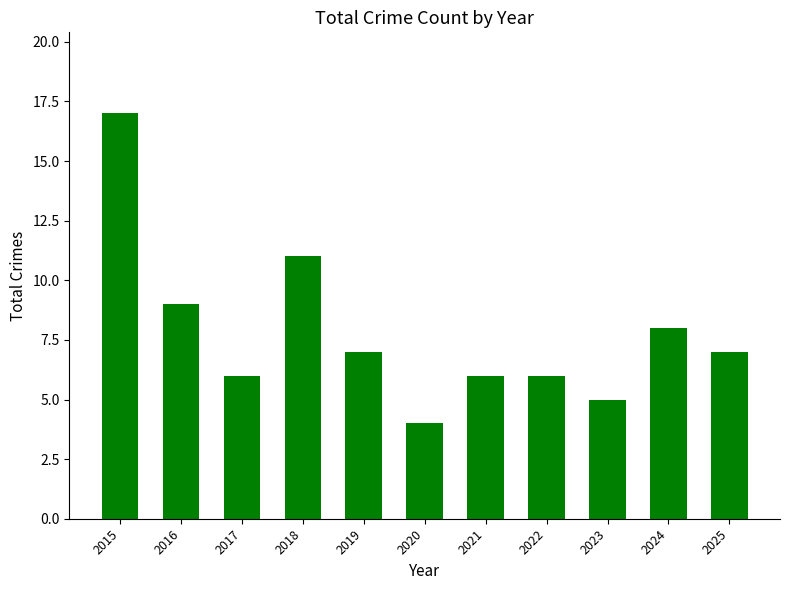

The value at 2021 is 6. True or false?

True